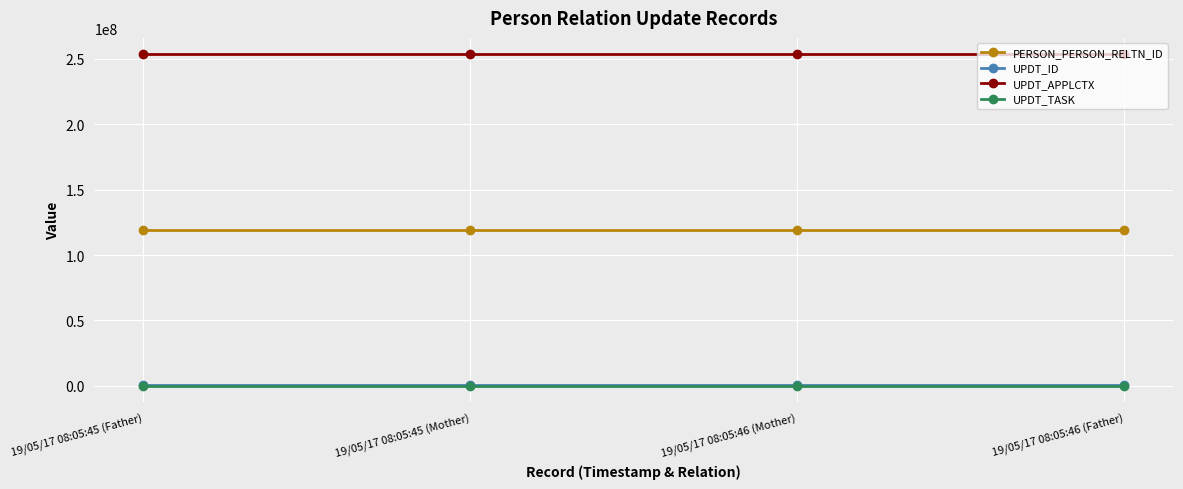

Is this an area chart (filled region under the line)?

No